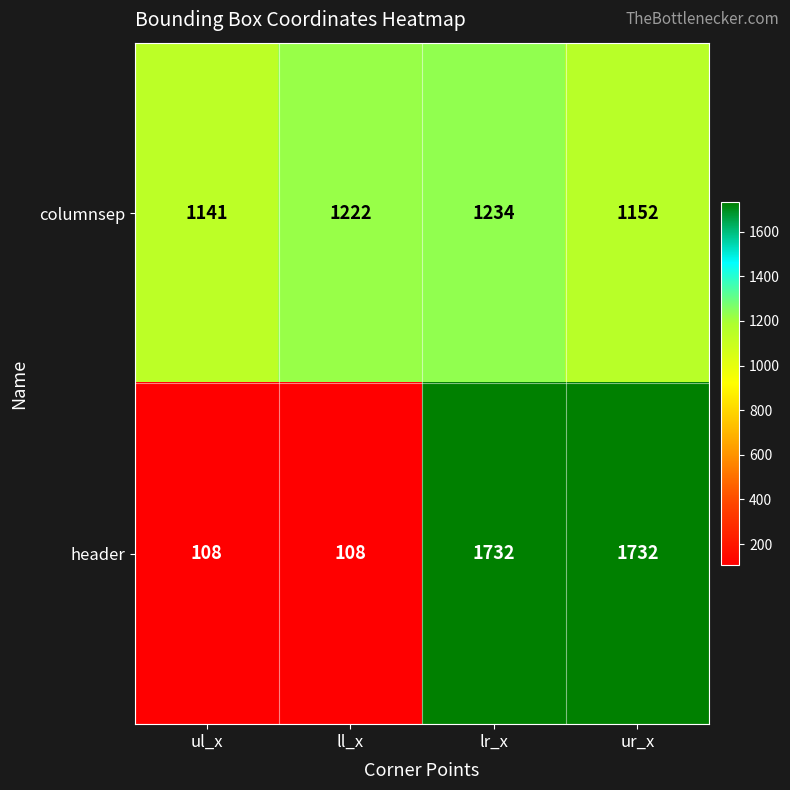

At which category is the sum across all series the highest?

lr_x